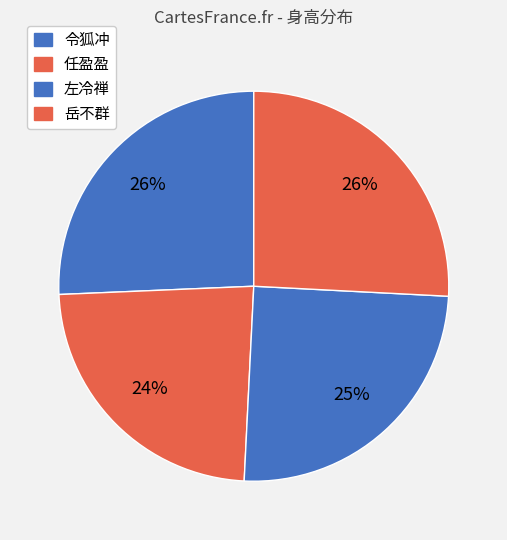

To the nearest percent, what is the combined percentage of 岳不群 and 任盈盈?

49%